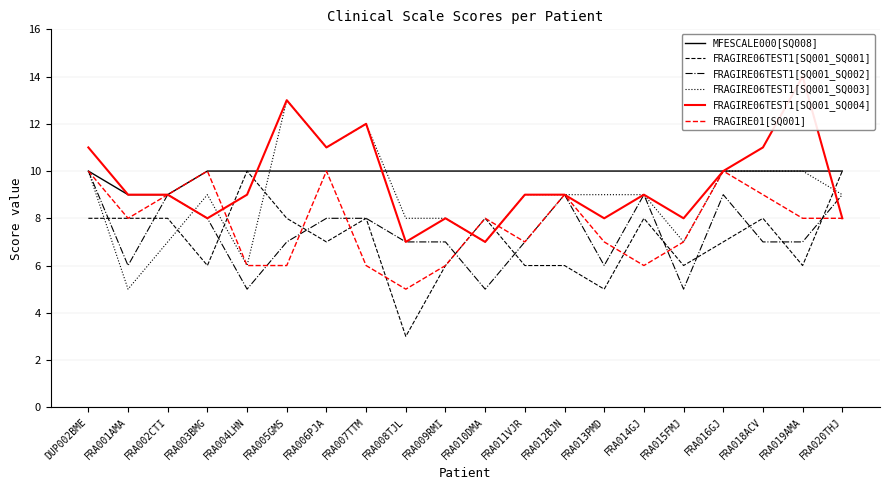

What is the difference between the maximum and minimum values in the FRAGIRE06TEST1[SQ001_SQ002] series?

5